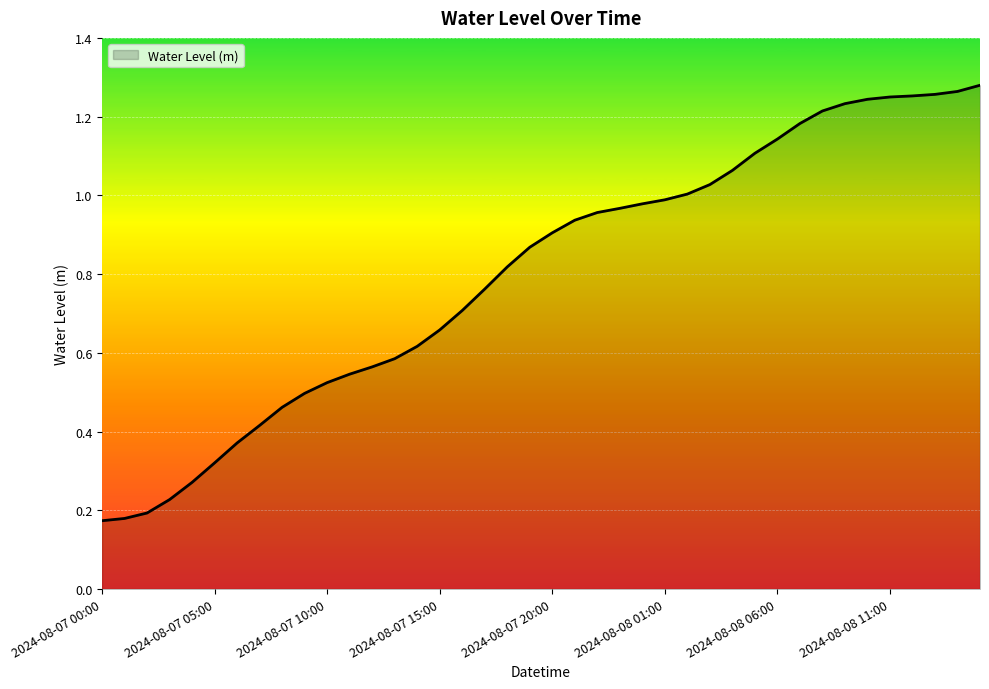

What is the maximum value shown in the chart?

1.3